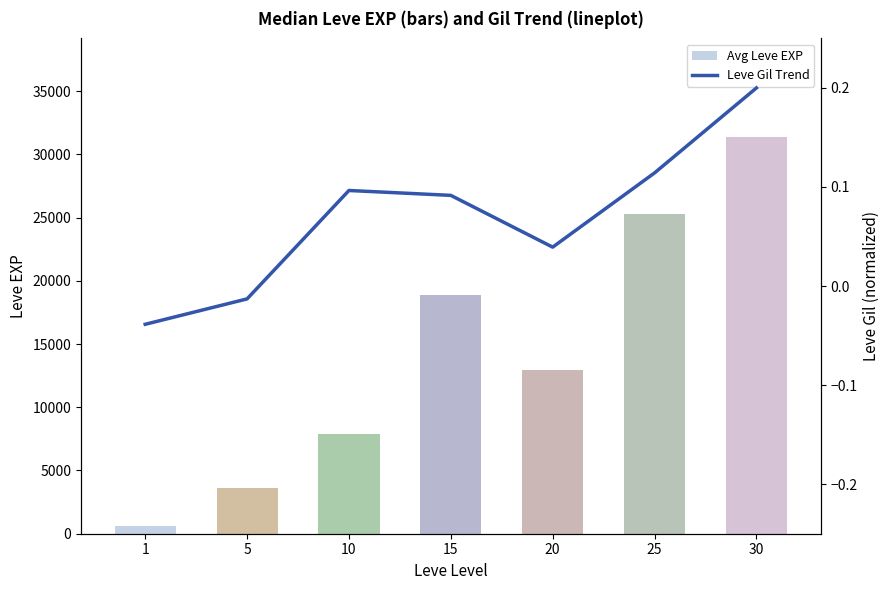

At which label does Leve Gil Trend first exceed 0?

10